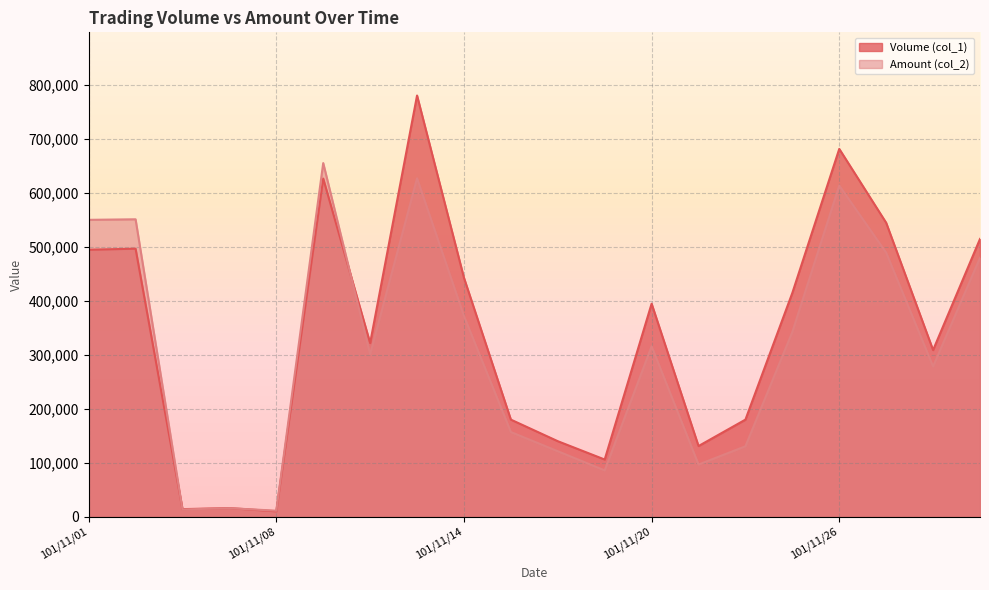

What is the total value across all series at 101/11/29?

995050